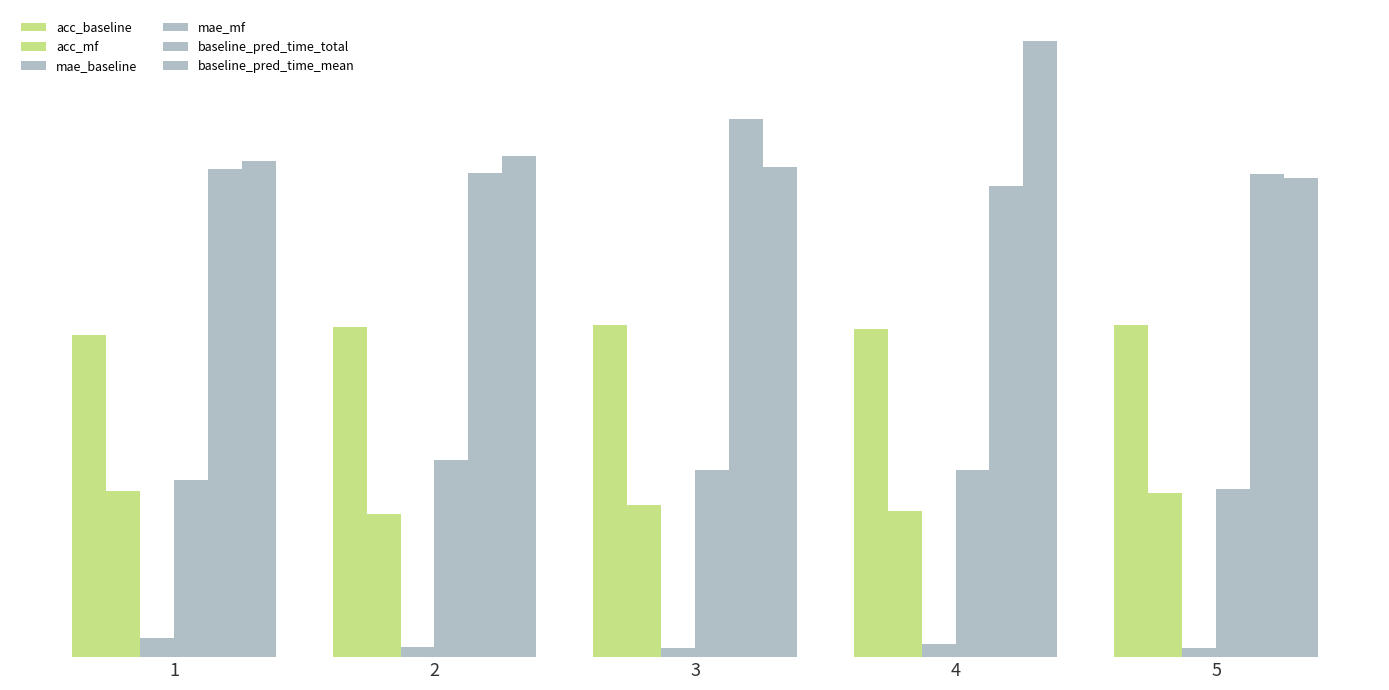

Rank the series by their maximum value, from highest to lowest.

baseline_pred_time_mean, baseline_pred_time_total, acc_baseline, mae_mf, acc_mf, mae_baseline